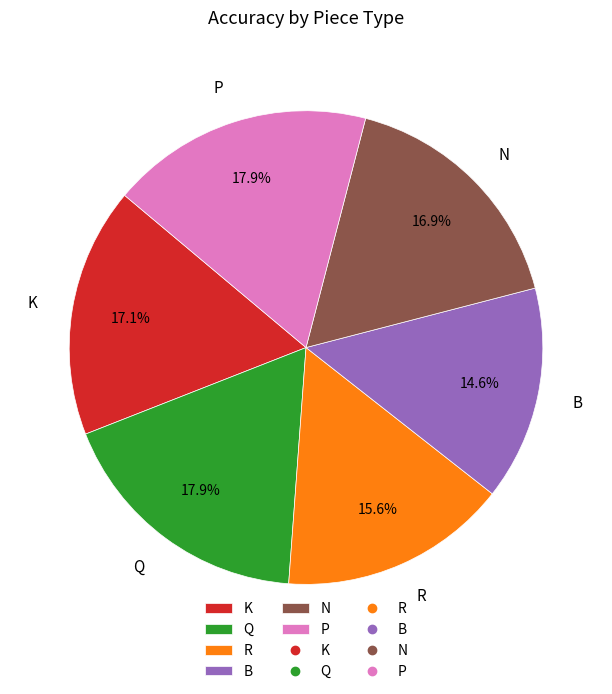

How many segments does this pie chart have?

6